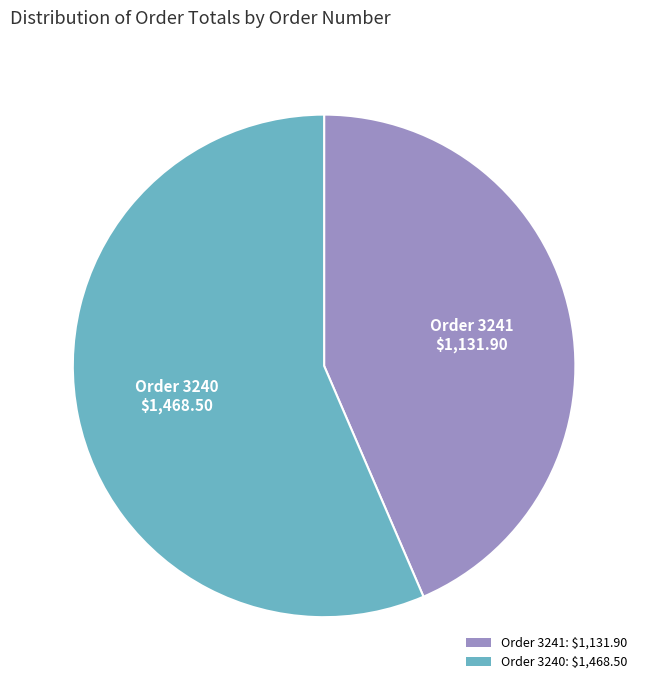

Is there a majority slice in this chart?

Yes